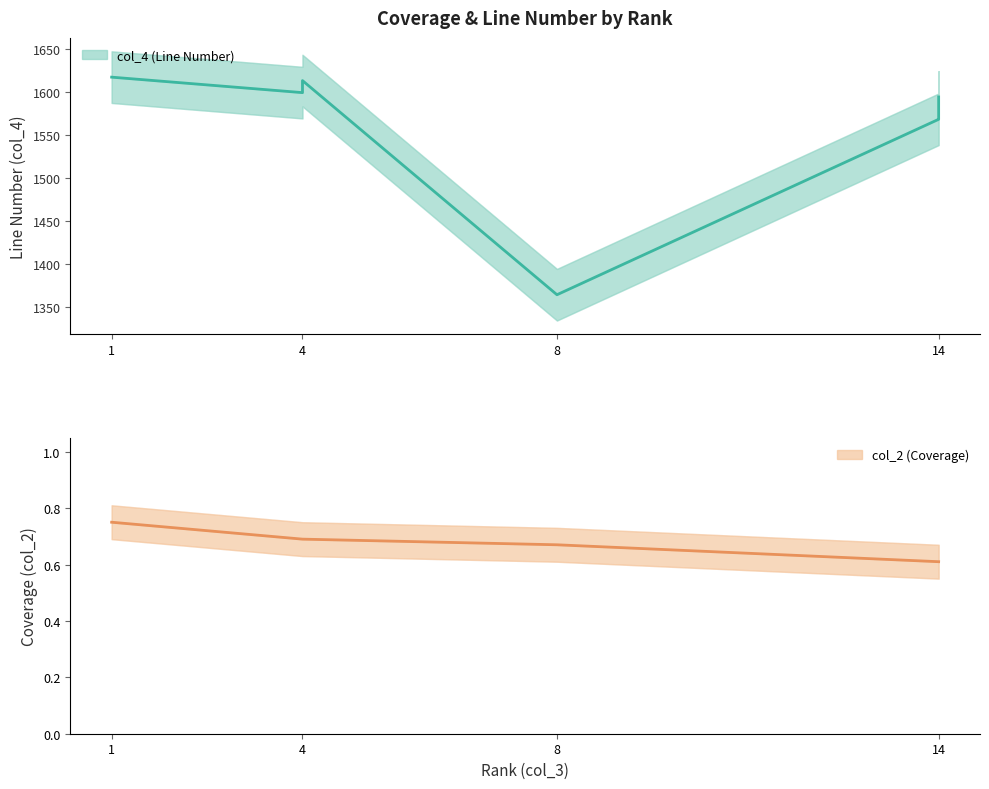

Where does the col_4 (Line Number) series first go above 1584?

1